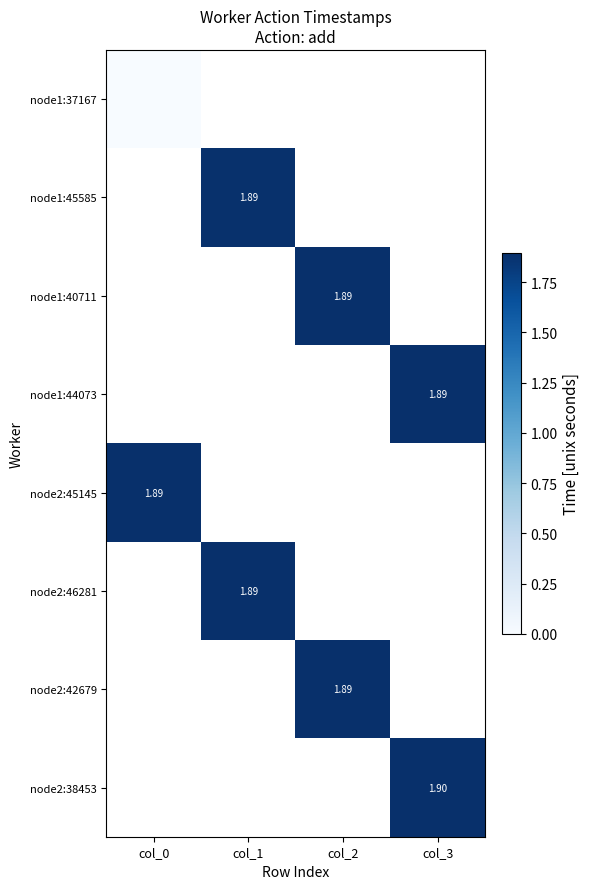

What is the lowest value of the node2:45145 series?

1.9